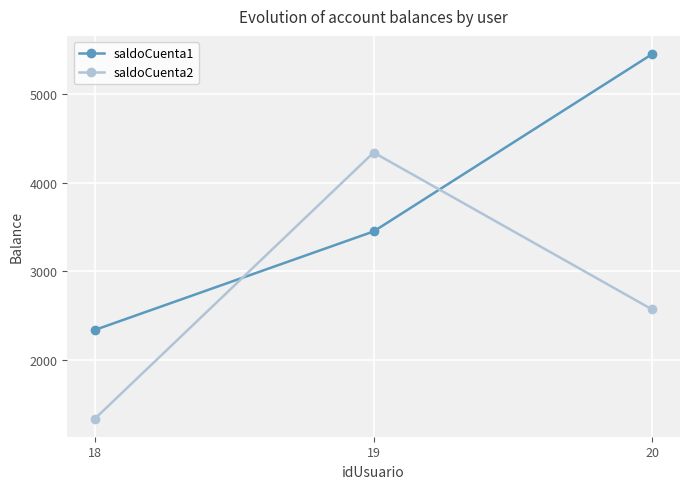

The saldoCuenta1 series shows 5450 at 20. True or false?

True